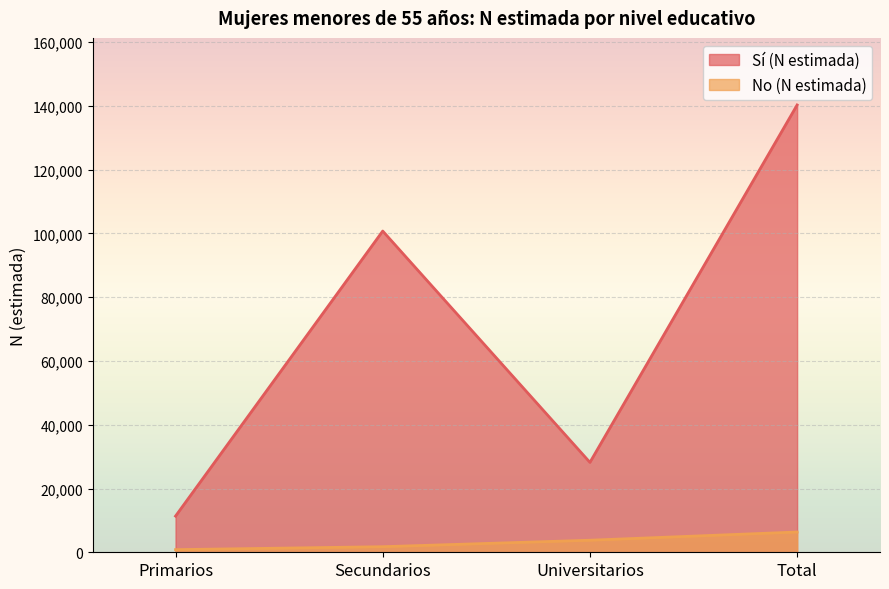

Does the chart display data point markers on the line(s)?

No